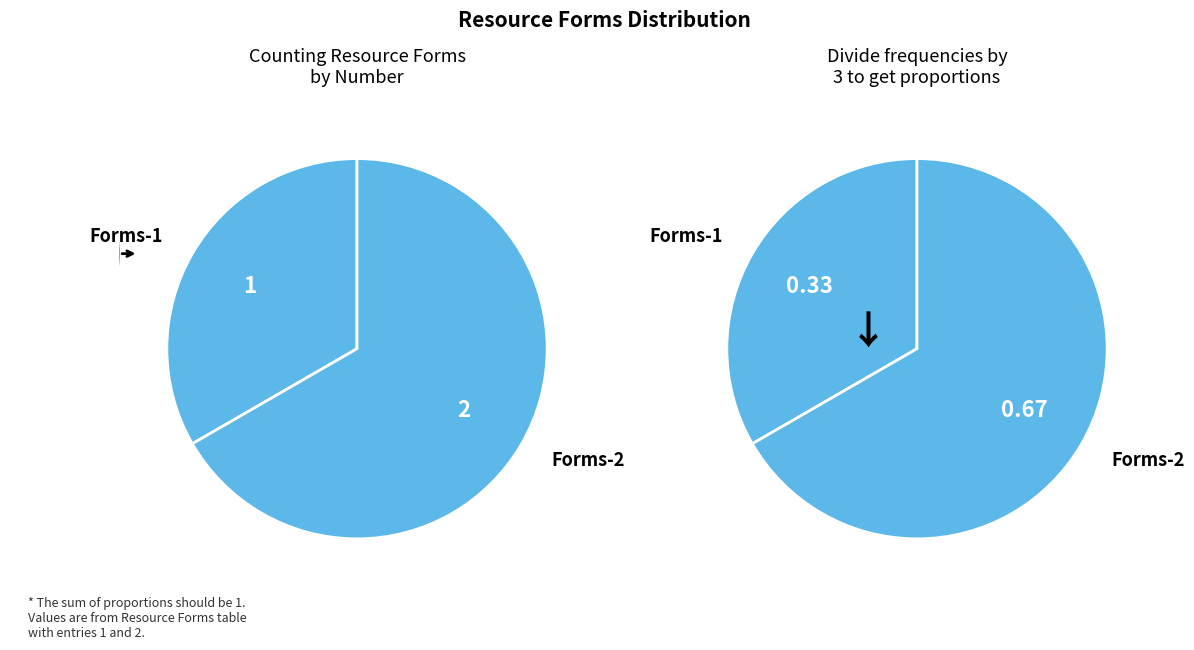

Is there a majority slice in this chart?

Yes